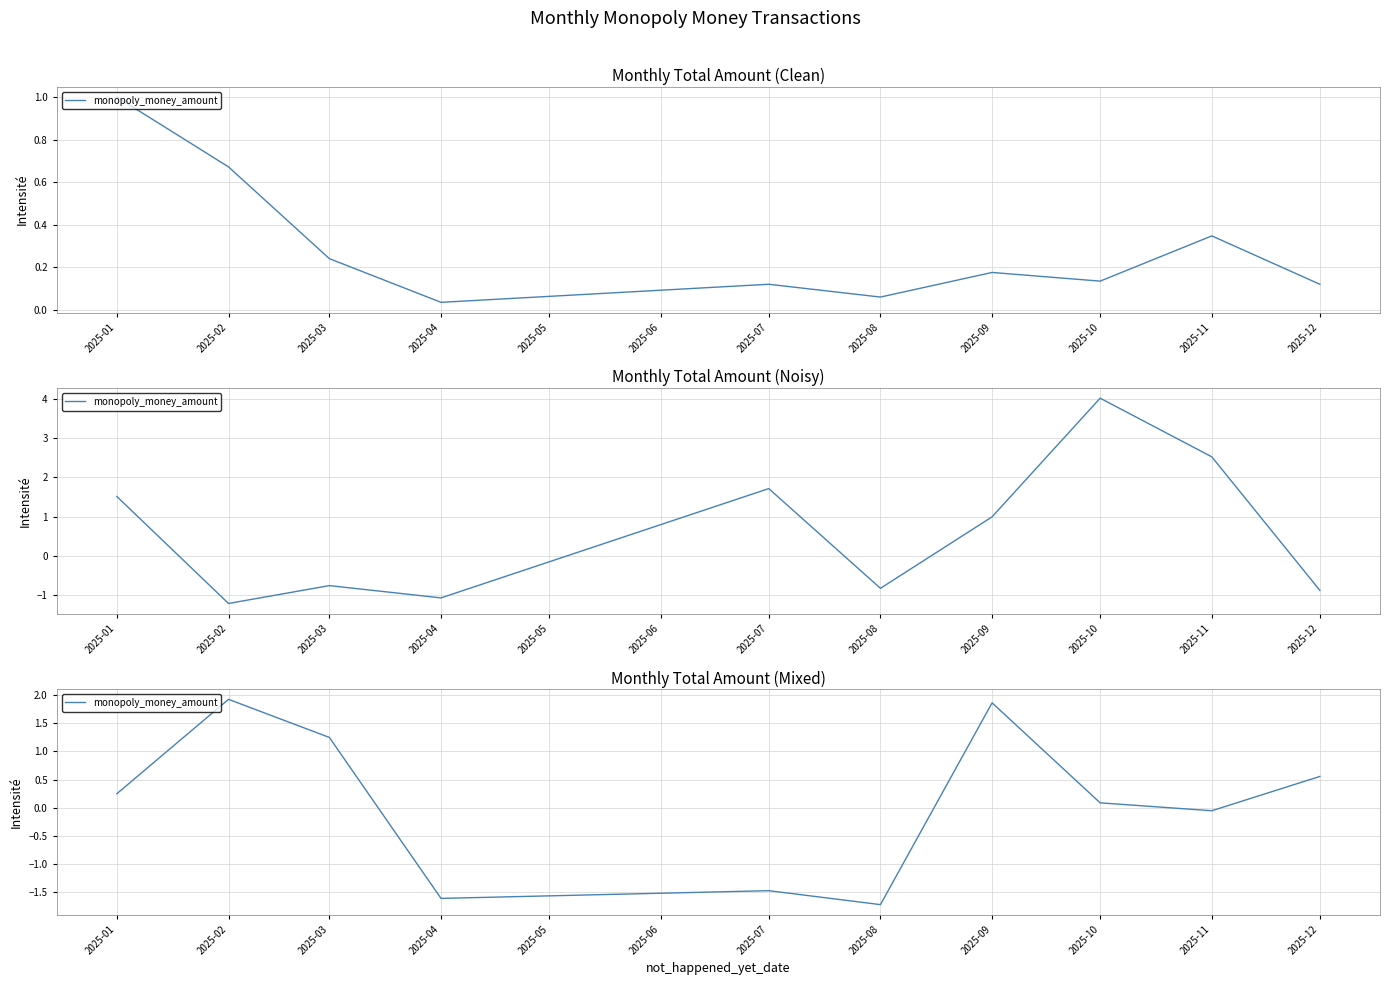

How many lines are shown in the chart?

1